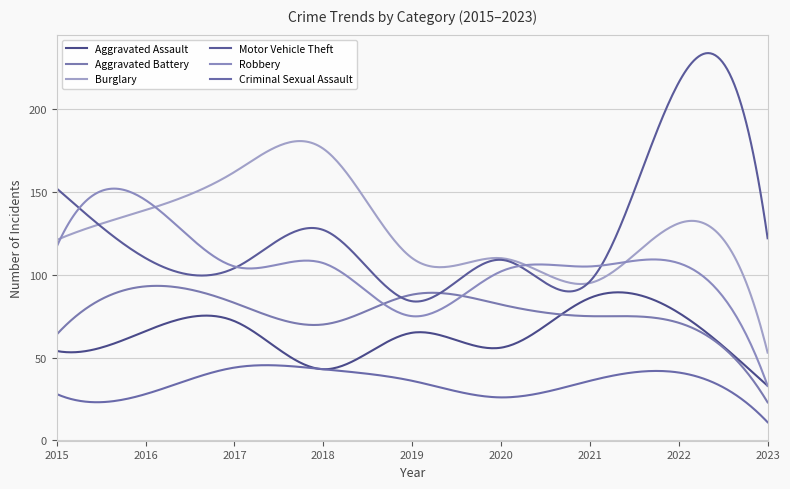

Where is the first local minimum for Robbery?

2017